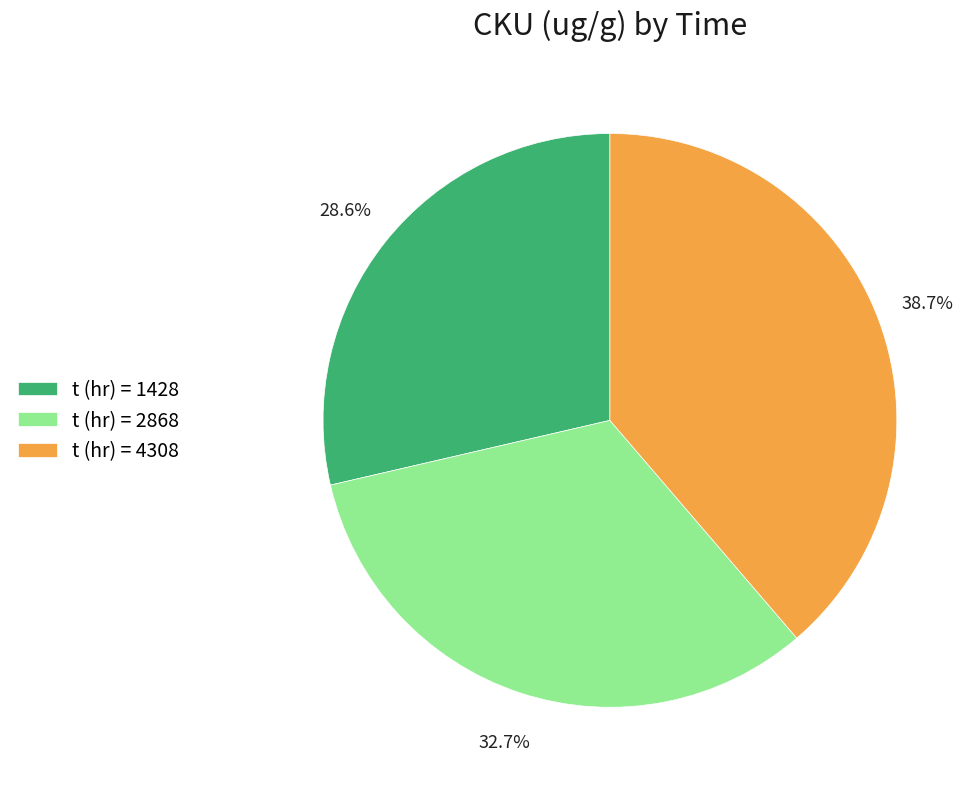

Rank the categories by value from highest to lowest.

t (hr) = 4308, t (hr) = 2868, t (hr) = 1428